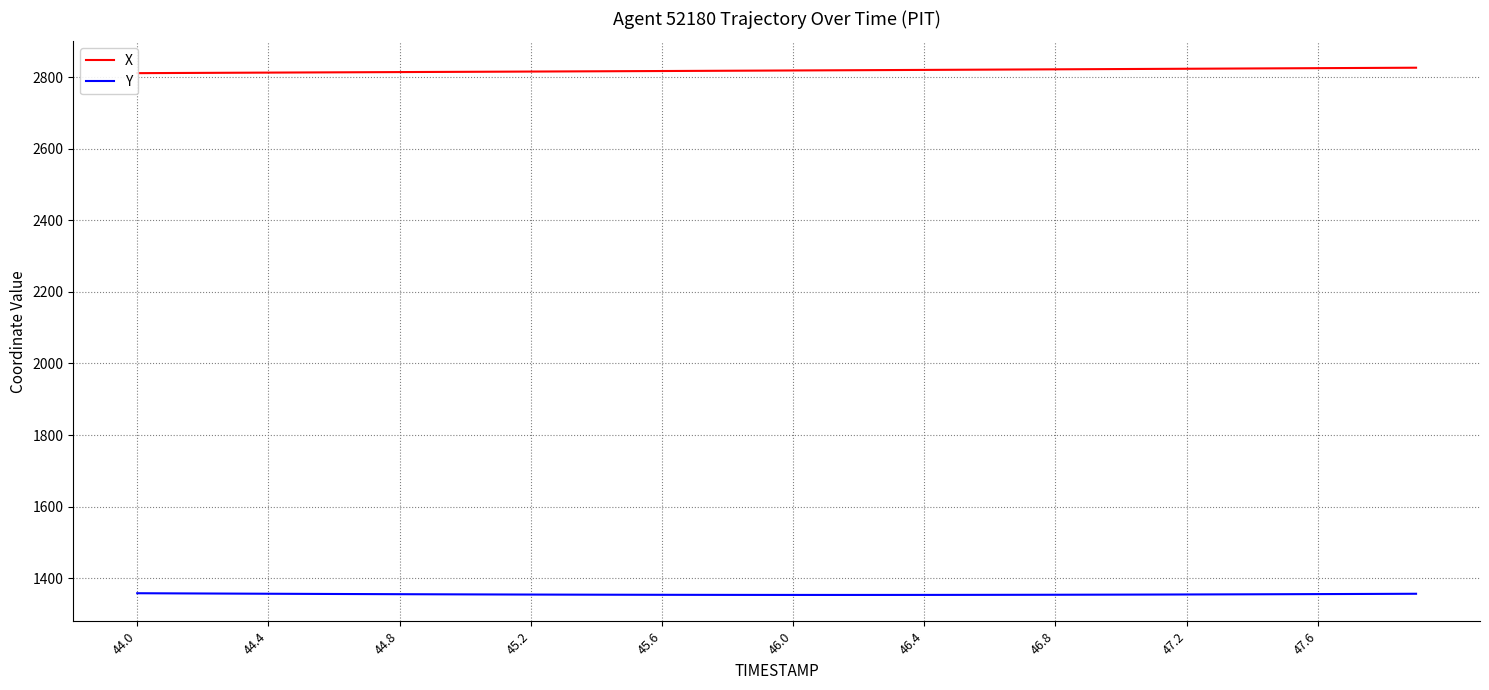

Is it true that Y equals 1356.5 at 44.4?

True